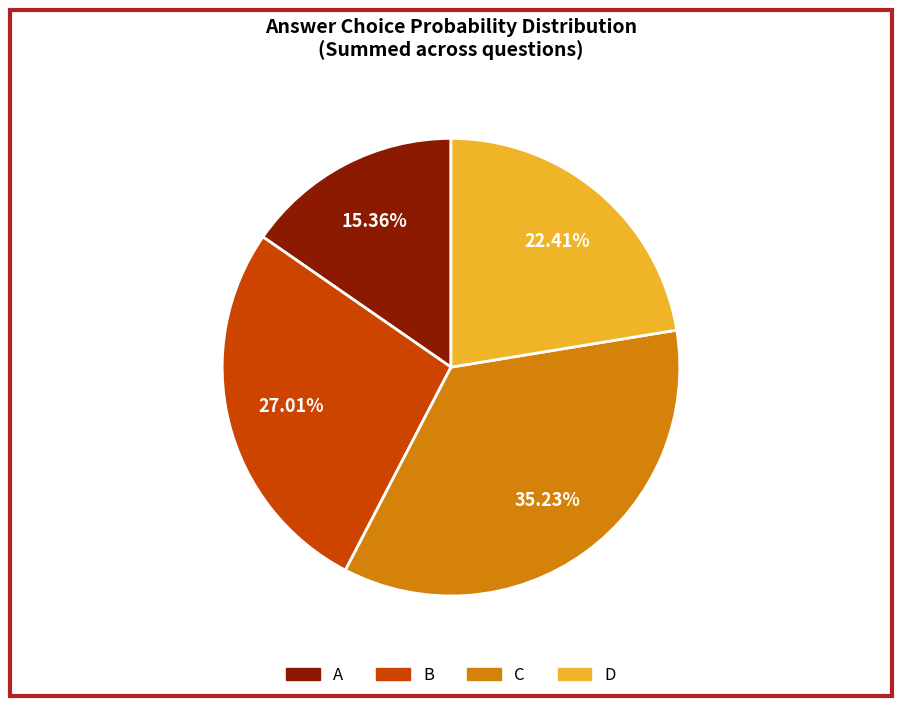

Approximately how many times larger is the value at A compared to D?

0.7